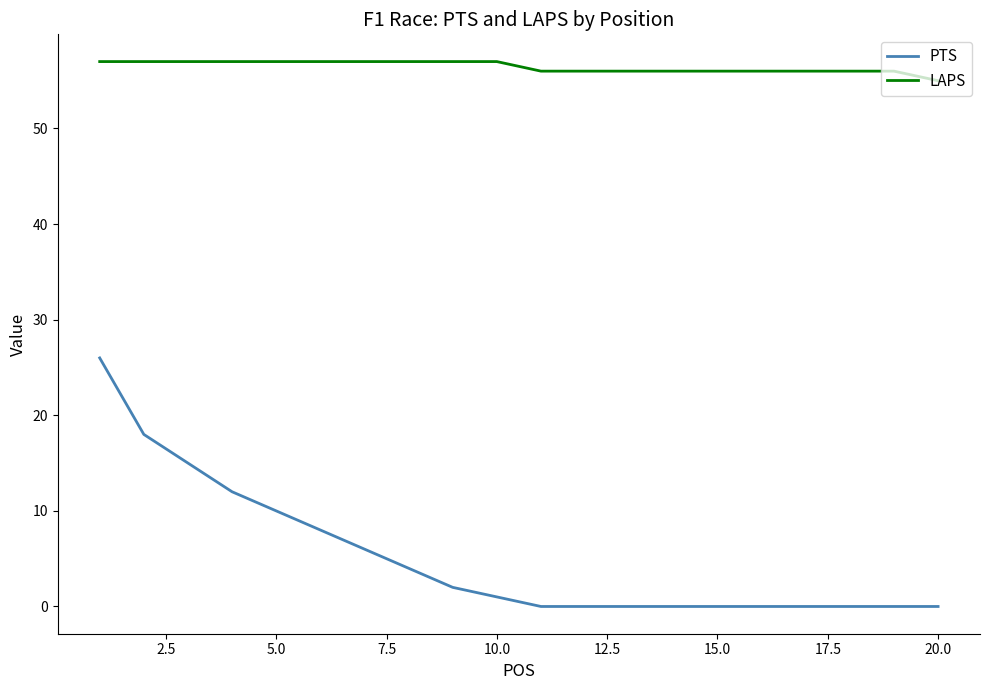

How many categories are shown in the chart?

20